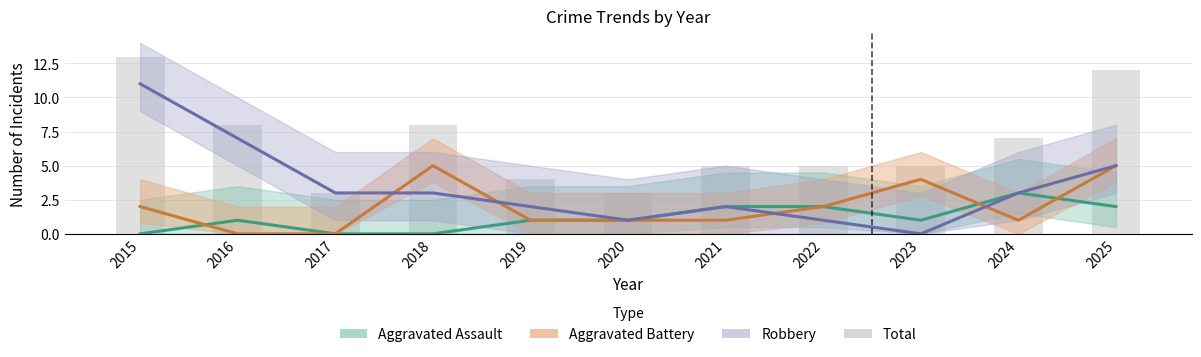

At which label does Total reach its minimum?

2017